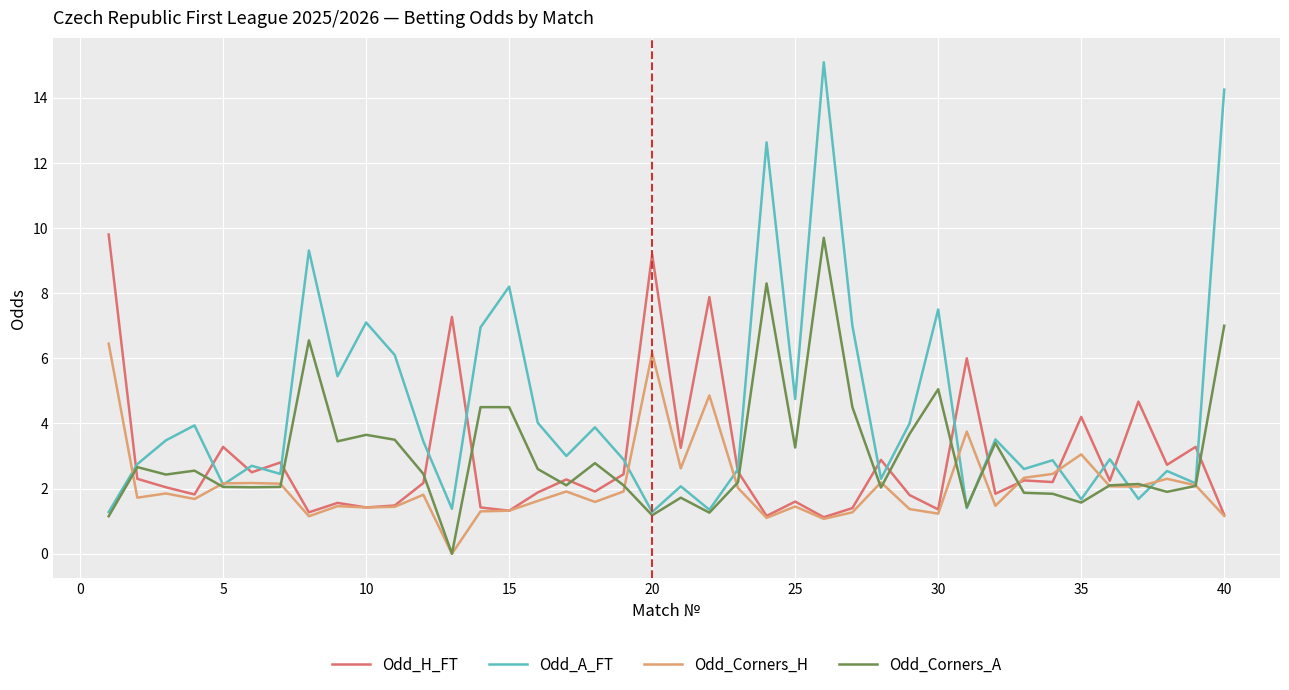

Which series has the largest total across all categories?

Odd_A_FT